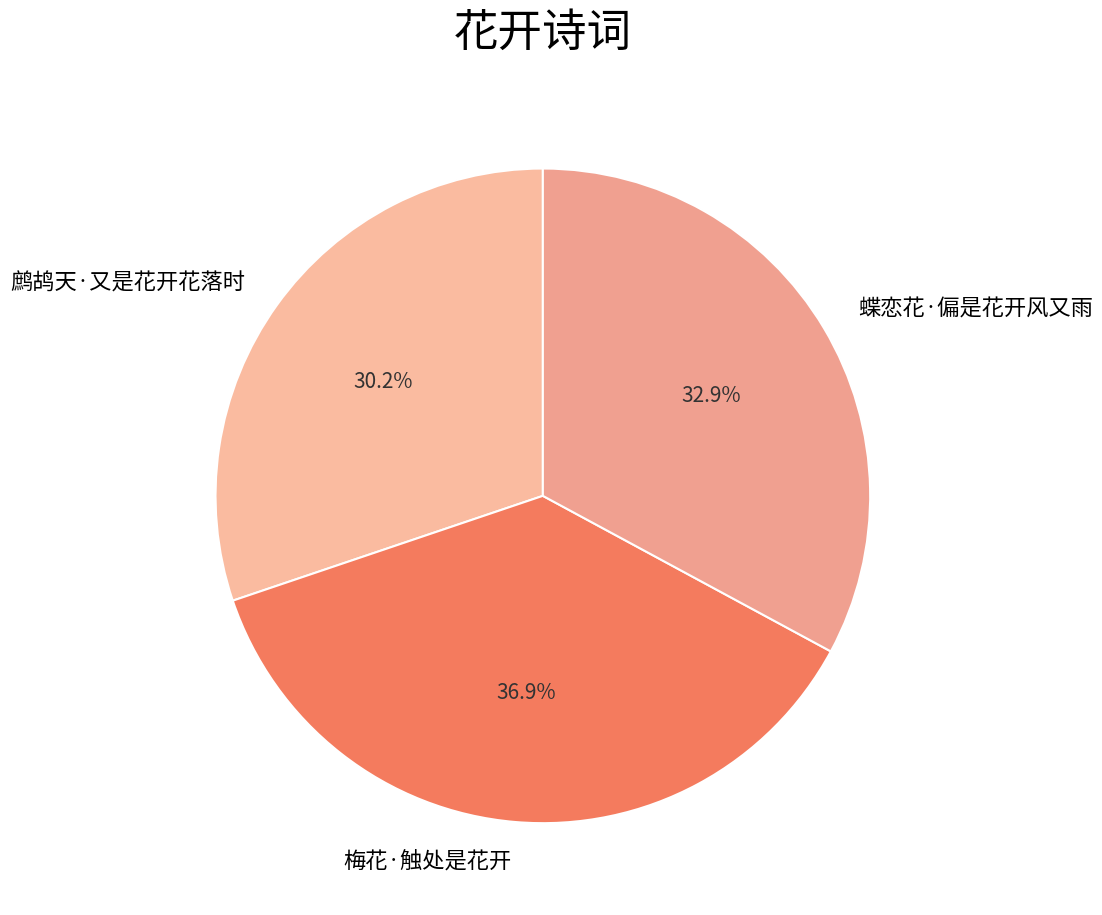

To the nearest percent, what is the difference between the 鹧鸪天·又是花开花落时 and 梅花·触处是花开 slice percentages?

7%